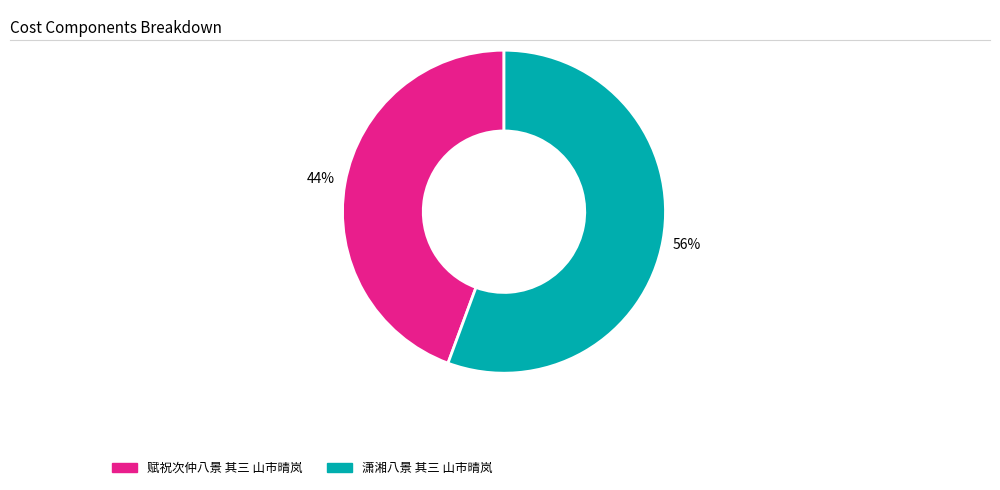

Approximately how many times larger is the value at 赋祝次仲八景 其三 山市晴岚 compared to 潇湘八景 其三 山市晴岚?

0.8